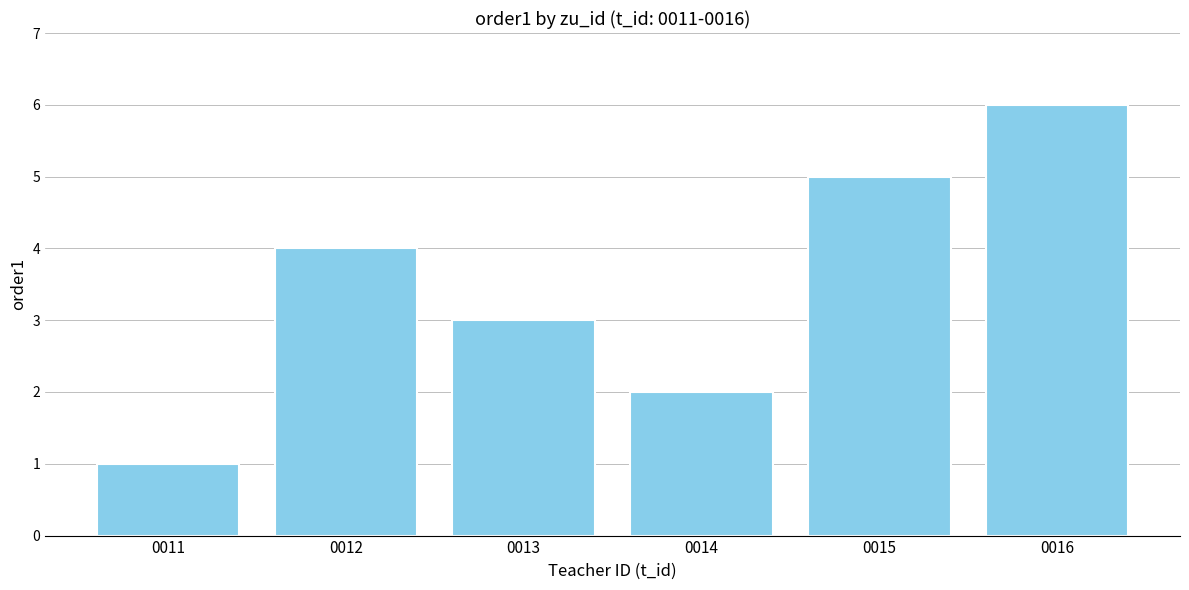

Where is the data nearest to the value 3?

0013